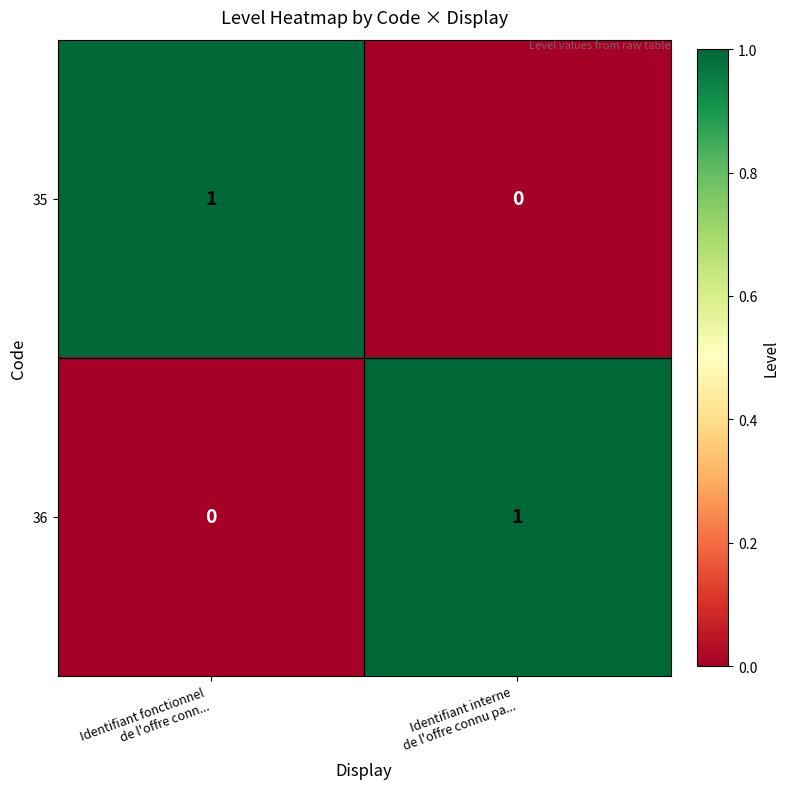

What is the total value across all series at Identifiant interne
de l'offre connu pa...?

1